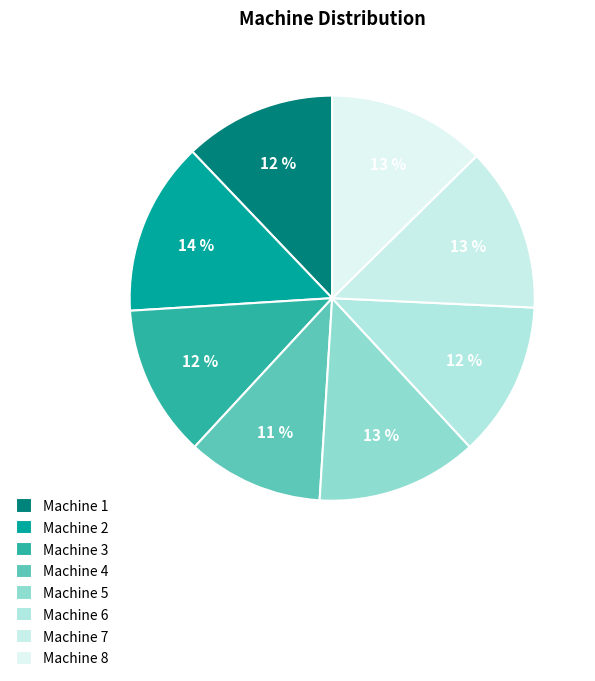

To the nearest percent, what is the difference between the Machine 1 and Machine 5 slice percentages?

1%